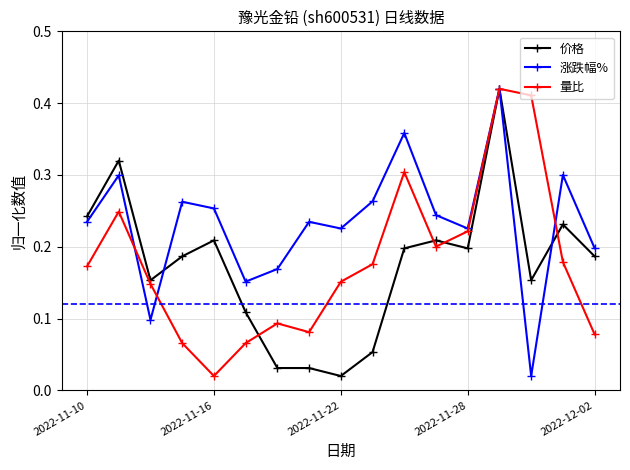

Does the chart display data point markers on the line(s)?

Yes